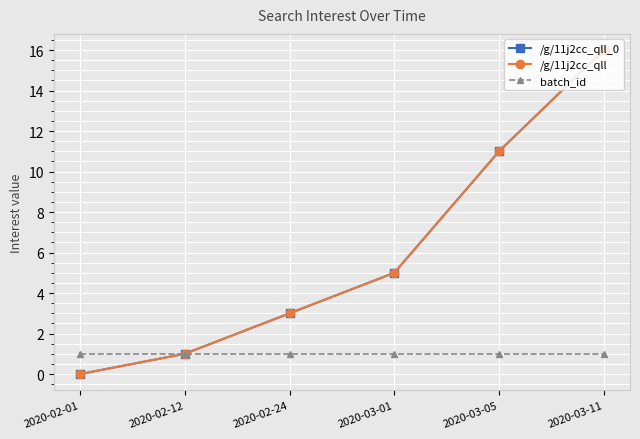

The value of batch_id at 2020-03-05 is 2. True or false?

False